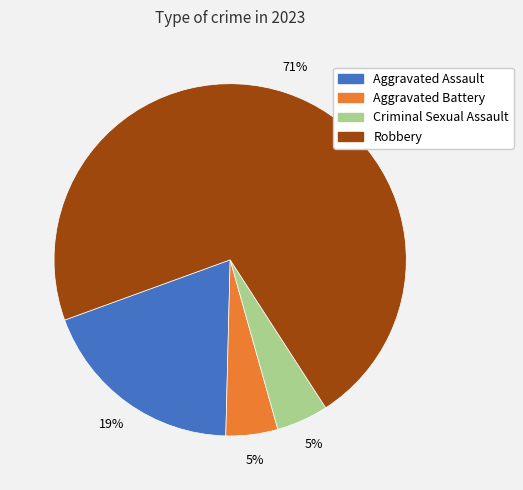

Does Criminal Sexual Assault account for over 50% of the chart?

No